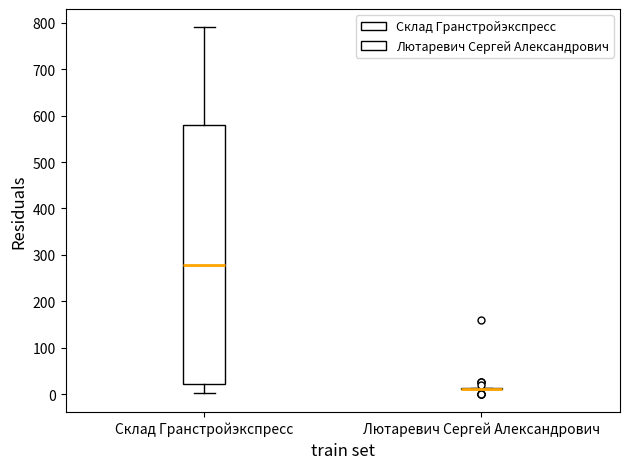

Where does the lower whisker of the box for Склад Гранстройэкспресс end on the y-axis? The values are not printed on the chart, so give them approximately, as read against the axis.

0